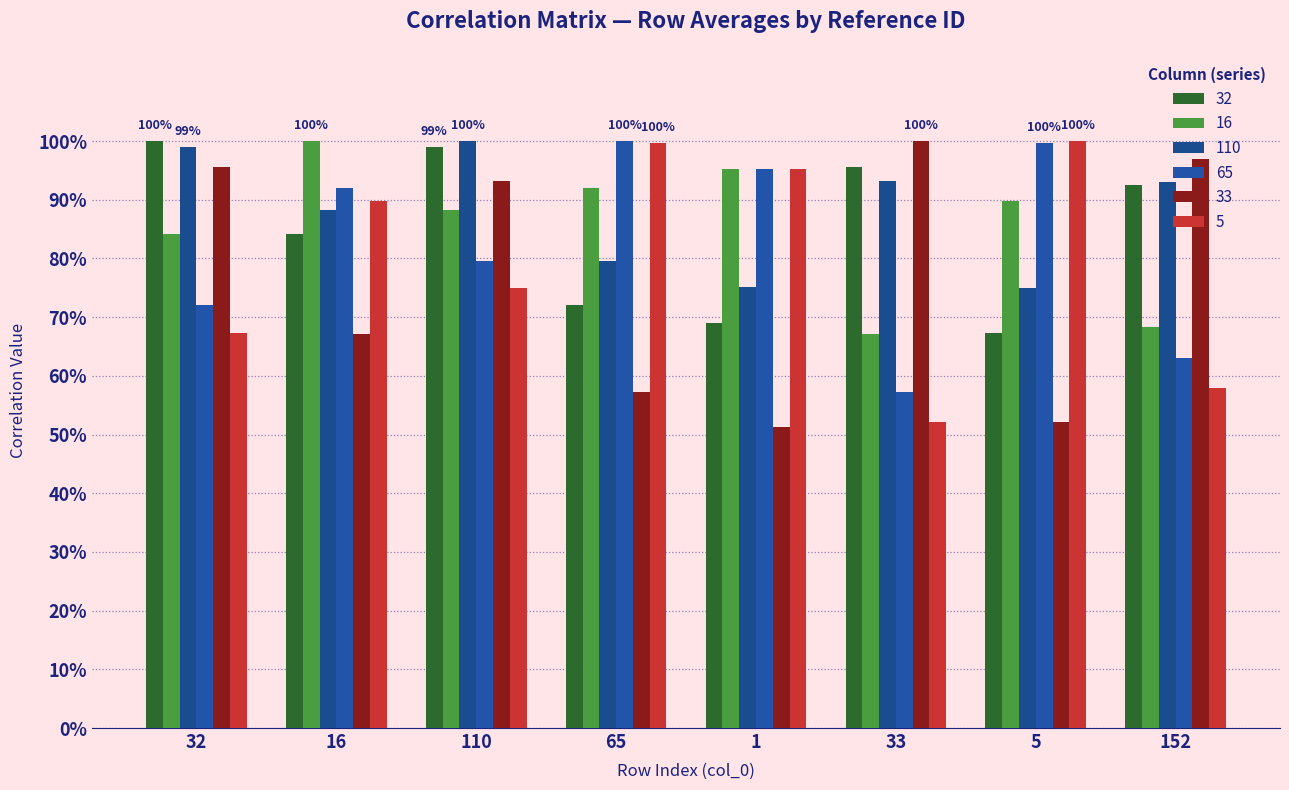

What is the average value of the 5 series?

0.8